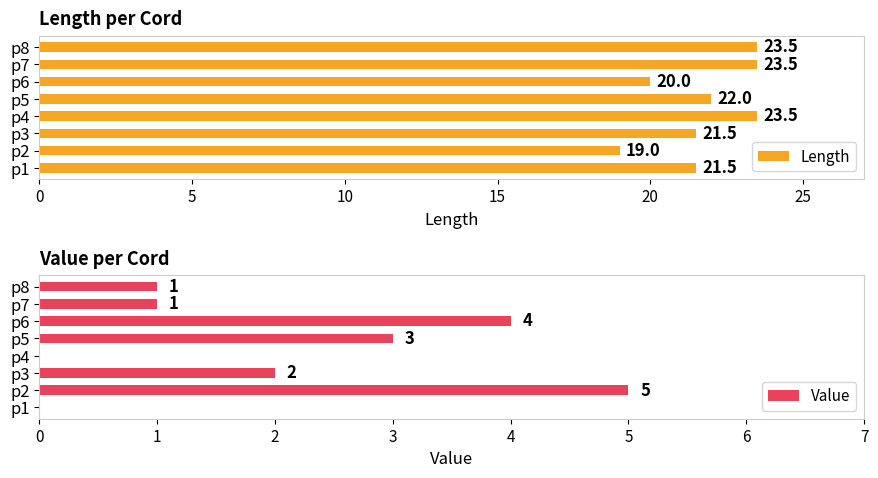

Count the Value values in the range 1 to 4.

5